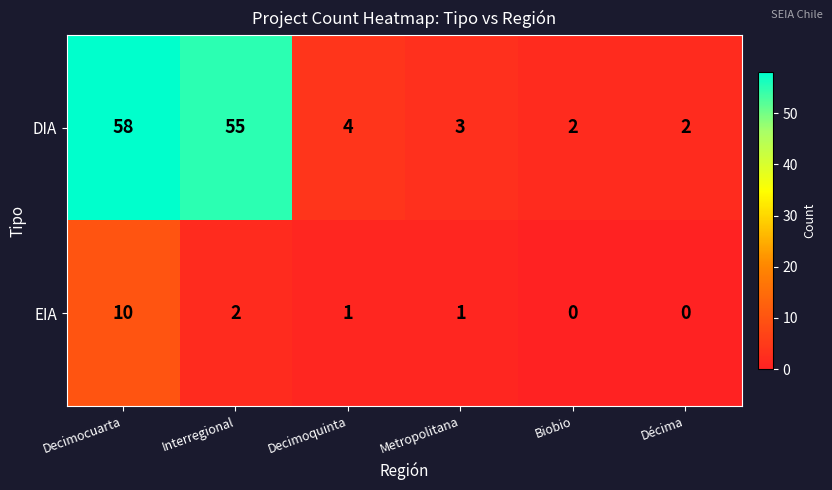

What is the maximum value shown in the chart?

58